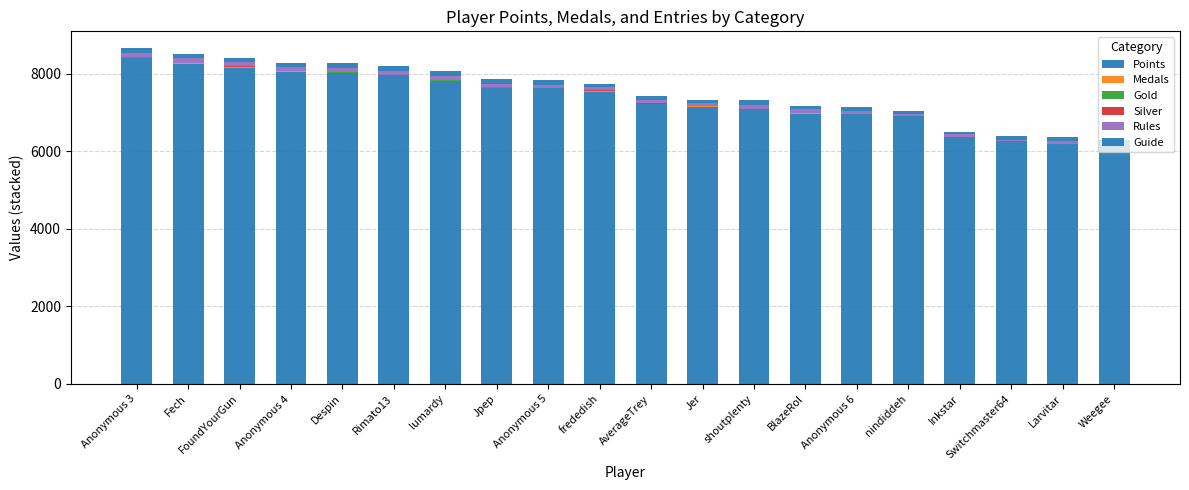

How many series are shown in this chart?

6